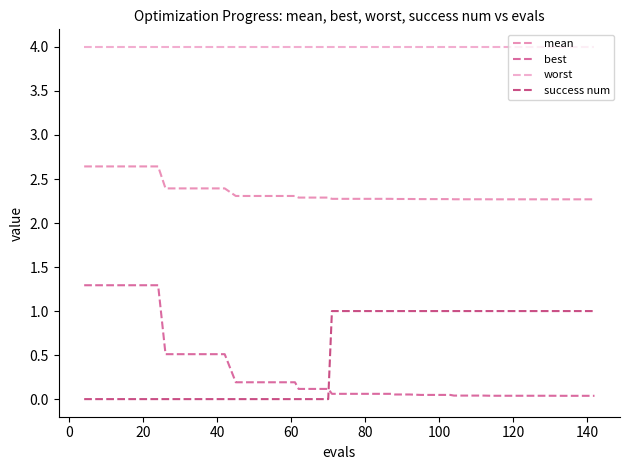

Which series has the largest total across all categories?

worst